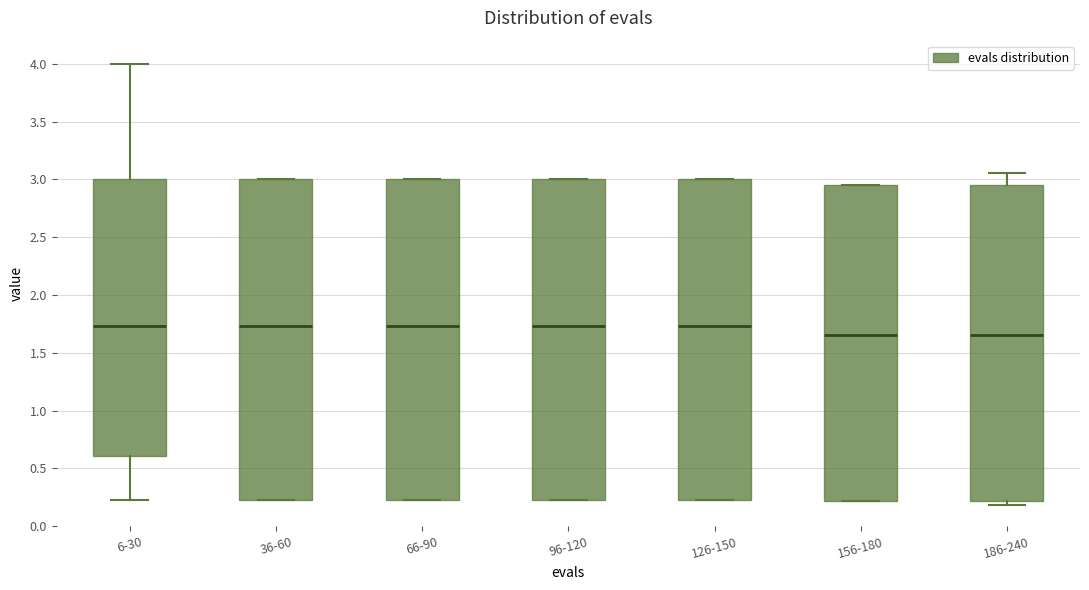

Where does the median line of the box for 6-30 sit on the y-axis? The values are not printed on the chart, so give them approximately, as read against the axis.

1.75